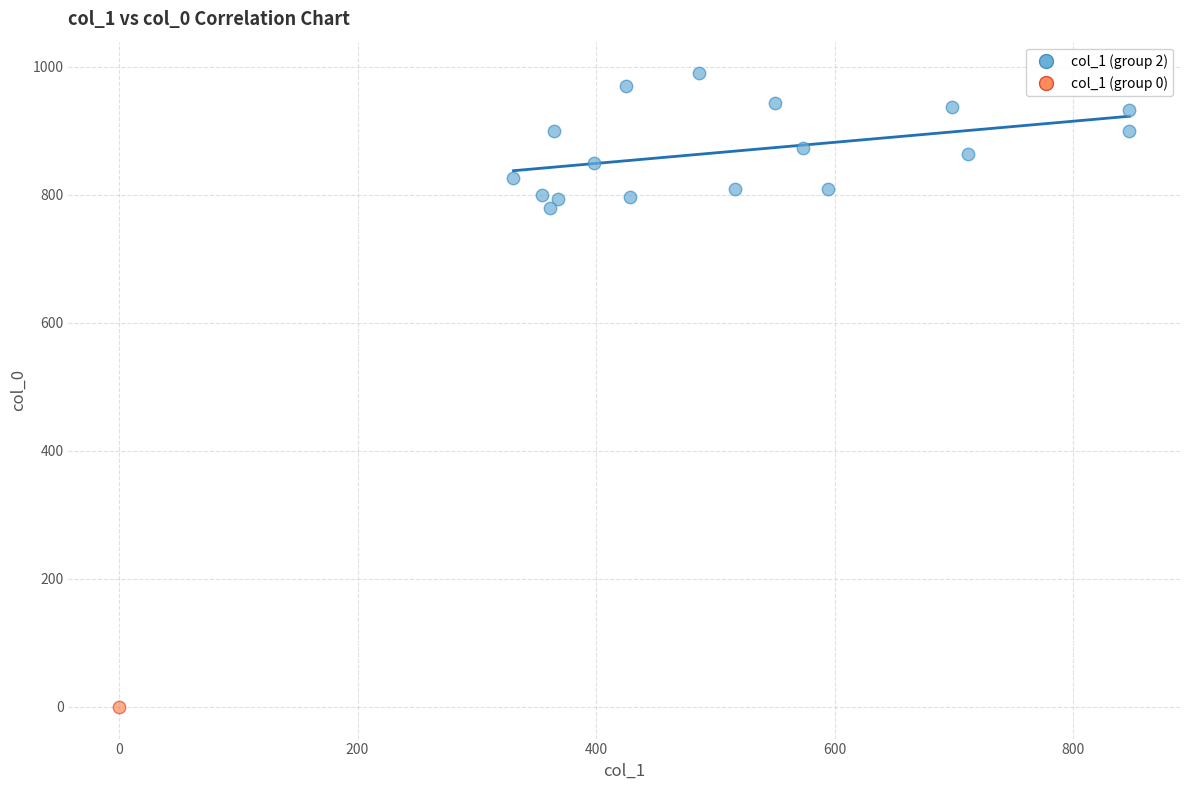

What are all the series names shown in the legend?

col_1 (group 2), col_1 (group 0)